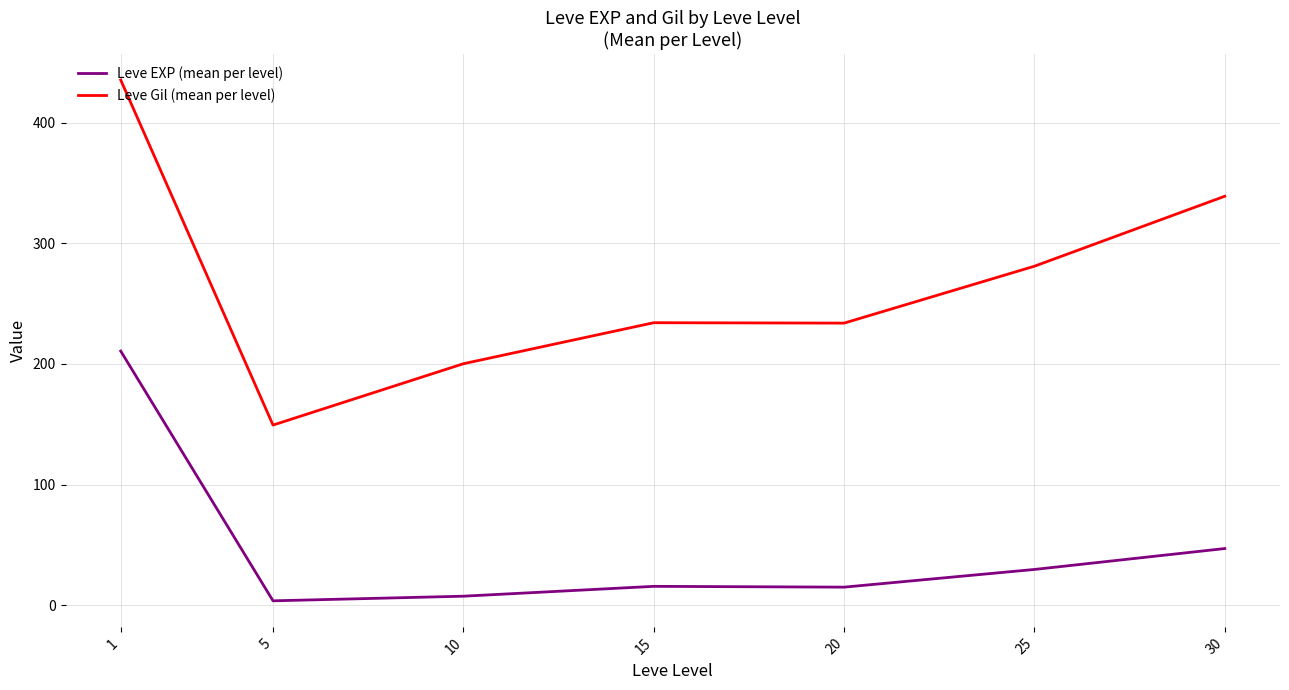

Count the number of categories in the chart.

7